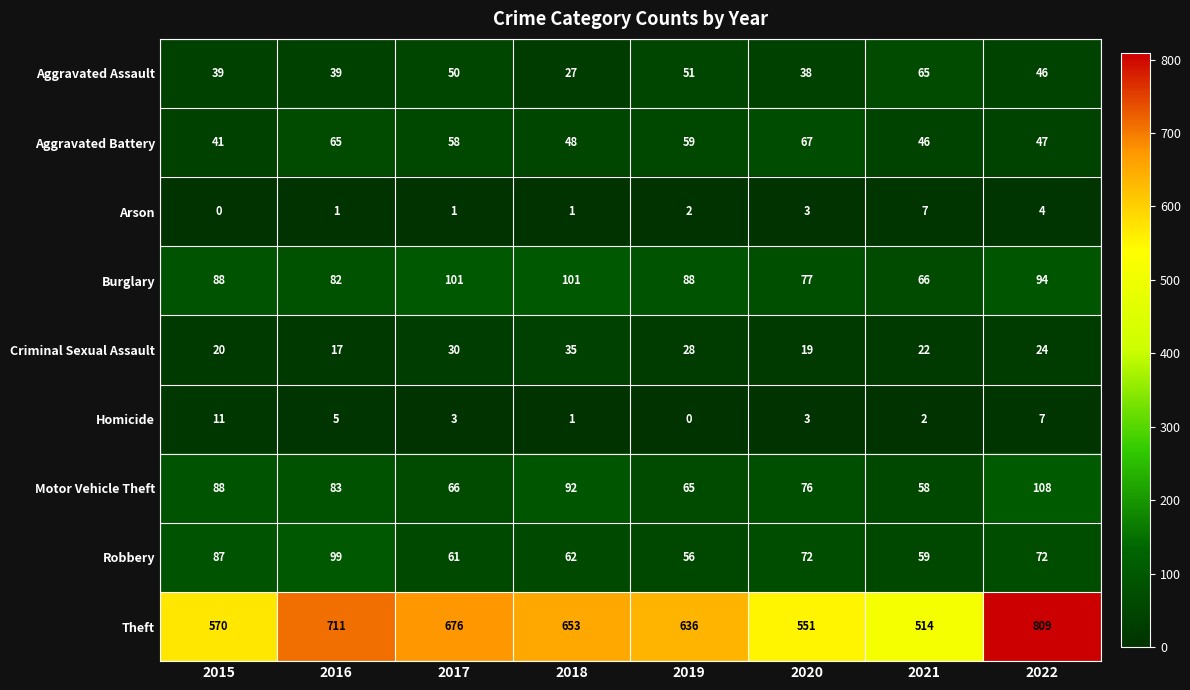

How many distinct data groups are displayed?

9